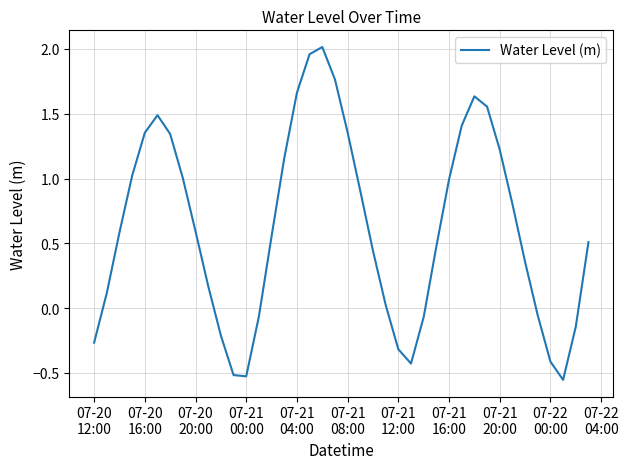

What is the difference between the maximum and minimum values?

2.6